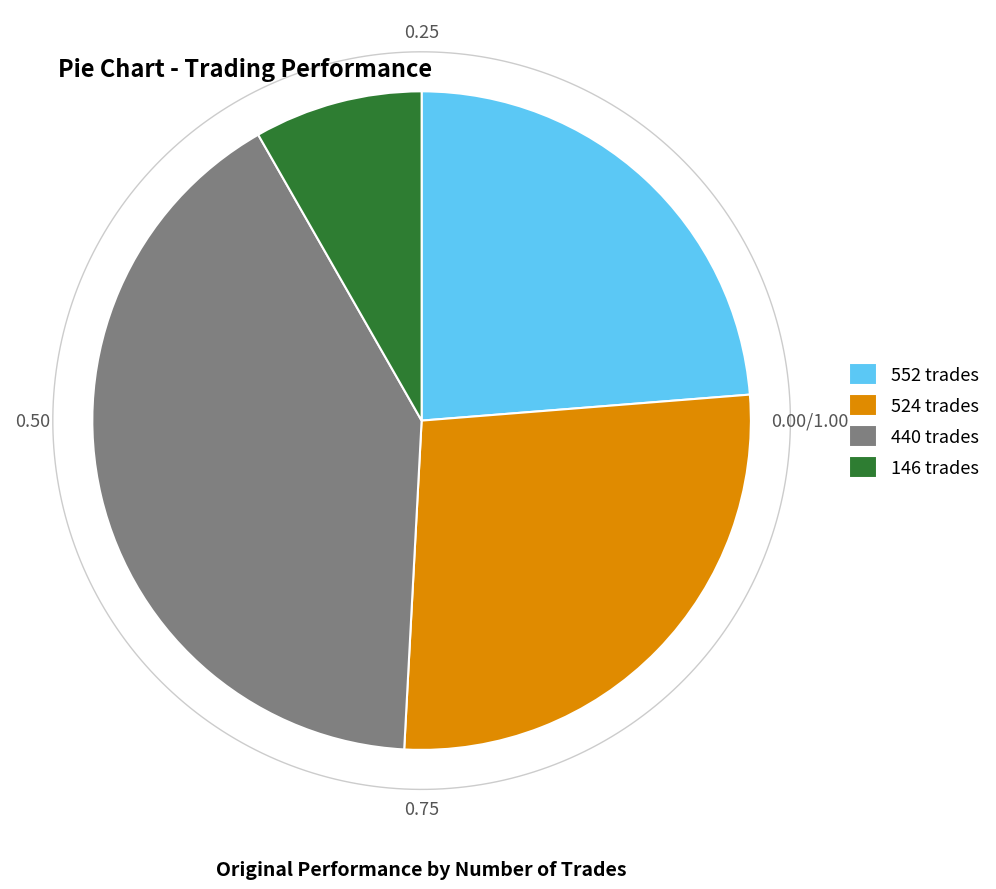

To the nearest percent, what is the average slice percentage?

25%